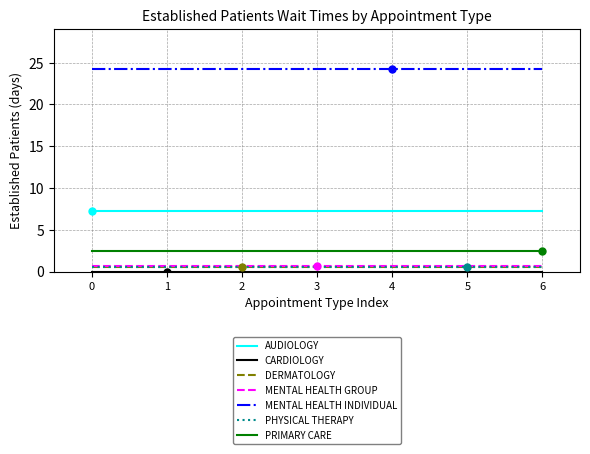

Is it true that PRIMARY CARE equals 2.5 at 6?

True